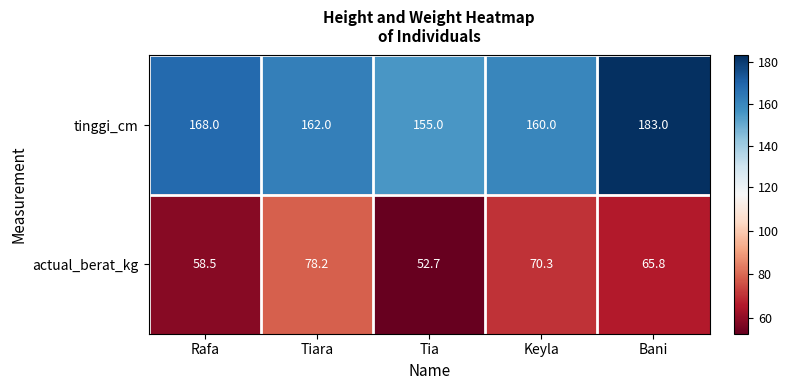

Which series has the widest spread of values?

tinggi_cm